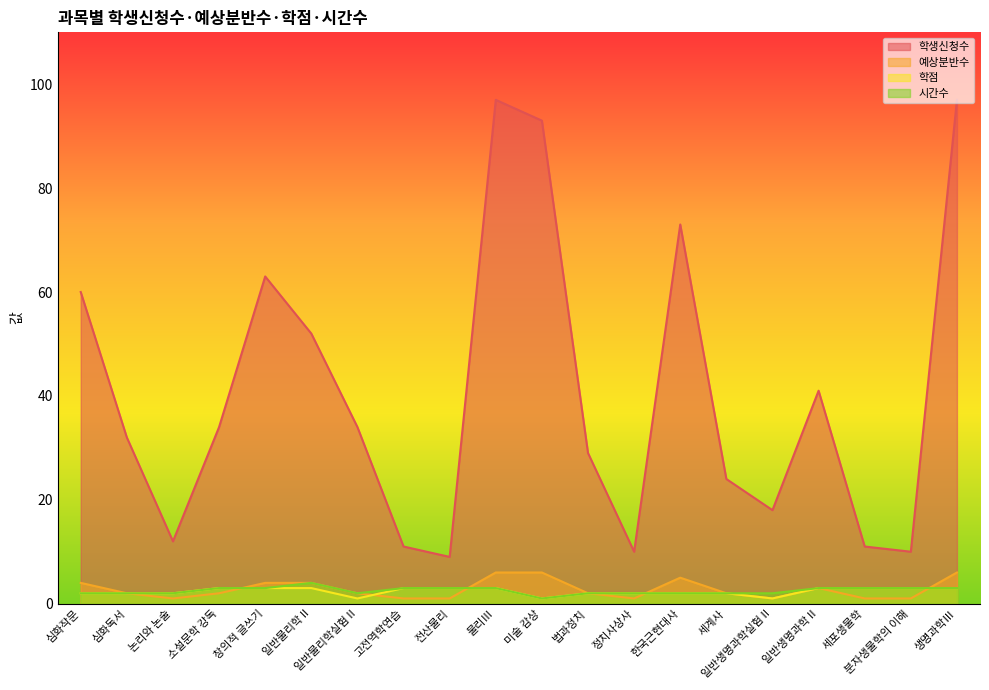

What is the label of the 18th point from the right?

논리와 논술